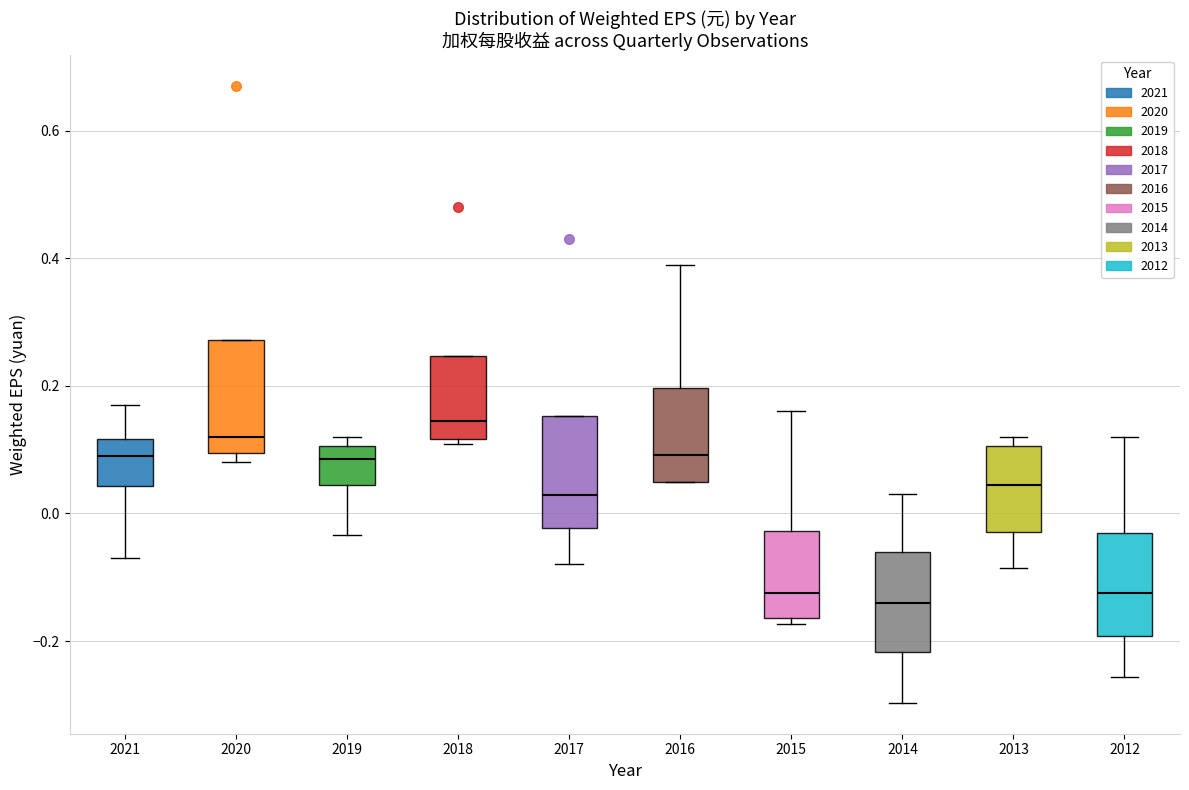

Reading left to right, transcribe this box plot: for each box, give where its median line is, the range the box spans, and where its two whiskers end, as read against the y-axis. The values are not printed on the chart, so give them approximately, as read against the axis.

2021: median 0.10, box 0.04 to 0.12, whiskers -0.06 to 0.18
2020: median 0.12, box 0.10 to 0.28, whiskers 0.08 to 0.28
2019: median 0.08, box 0.04 to 0.10, whiskers -0.04 to 0.12
2018: median 0.14, box 0.12 to 0.24, whiskers 0.10 to 0.24
2017: median 0.02, box -0.02 to 0.16, whiskers -0.08 to 0.16
2016: median 0.10, box 0.06 to 0.20, whiskers 0.06 to 0.40
2015: median -0.12, box -0.16 to -0.02, whiskers -0.18 to 0.16
2014: median -0.14, box -0.22 to -0.06, whiskers -0.30 to 0.04
2013: median 0.04, box -0.02 to 0.10, whiskers -0.08 to 0.12
2012: median -0.12, box -0.20 to -0.02, whiskers -0.26 to 0.12